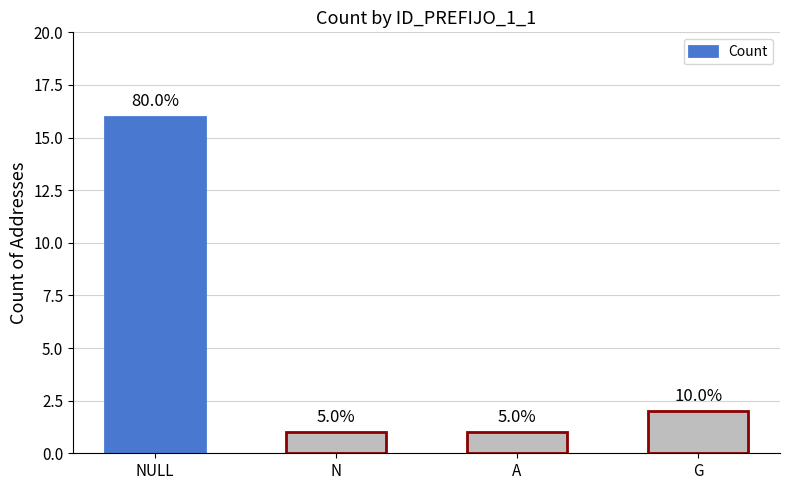

What is the change in value from NULL to A?

-15